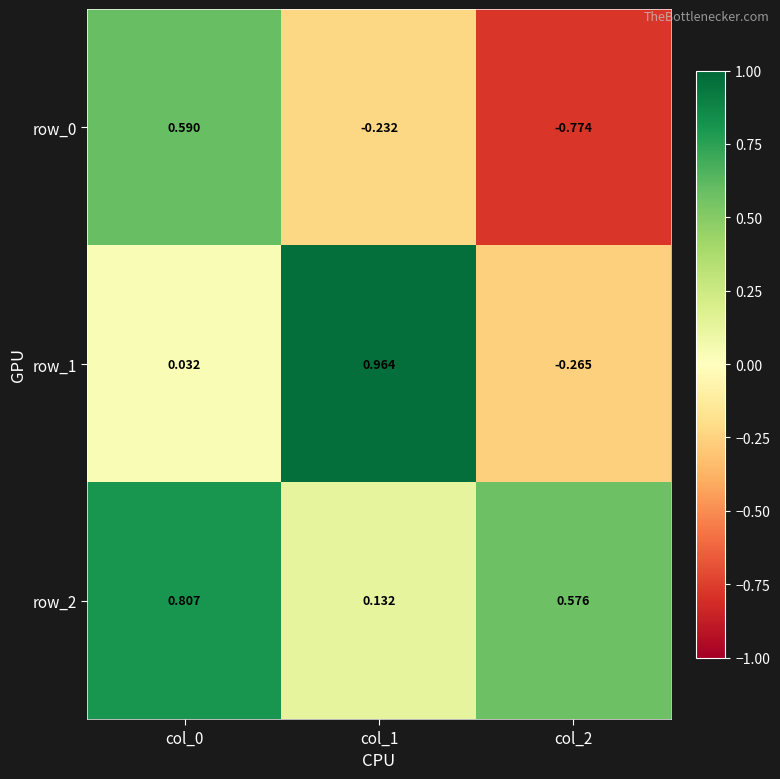

Is the value of row_0 at col_1 greater than the value of row_2 at col_2?

No